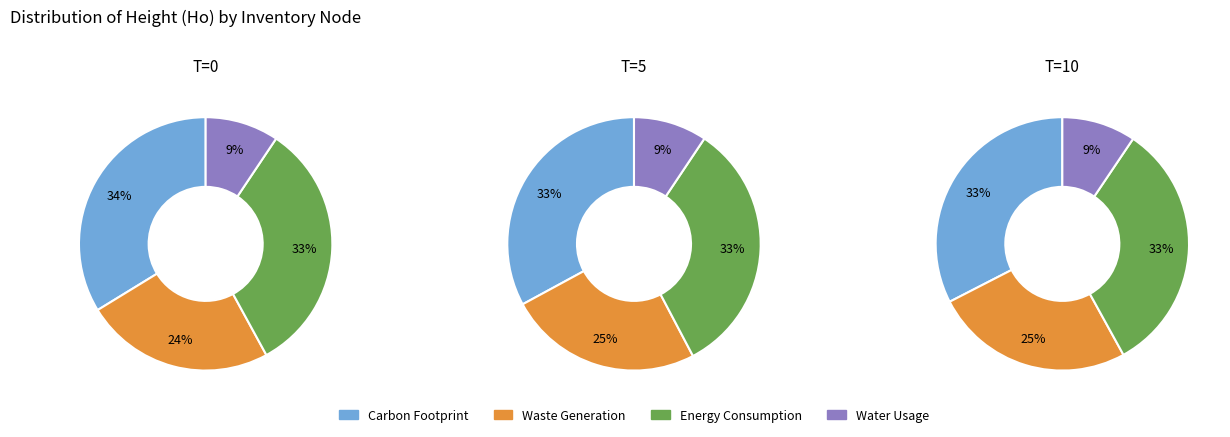

Do Nodo 1 - Pies inventariados and Nodo 3 - Pies inventariados together represent more than half of the pie?

Yes